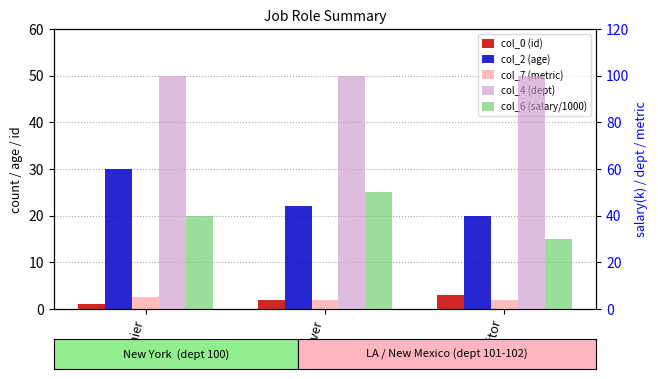

How many series are shown in this chart?

5